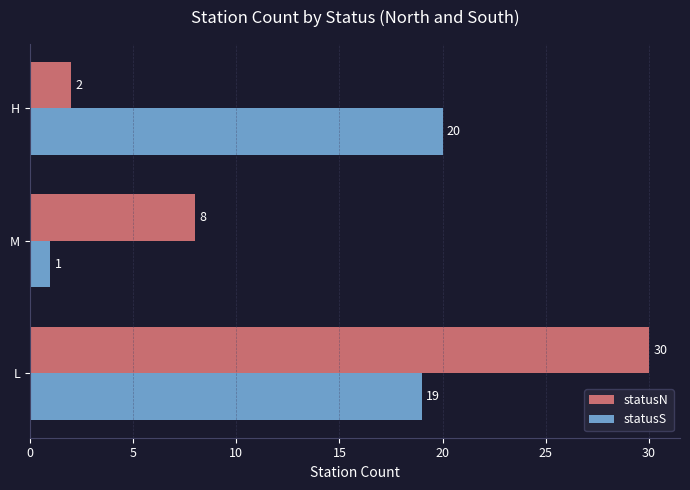

At which category is the sum across all series the highest?

L